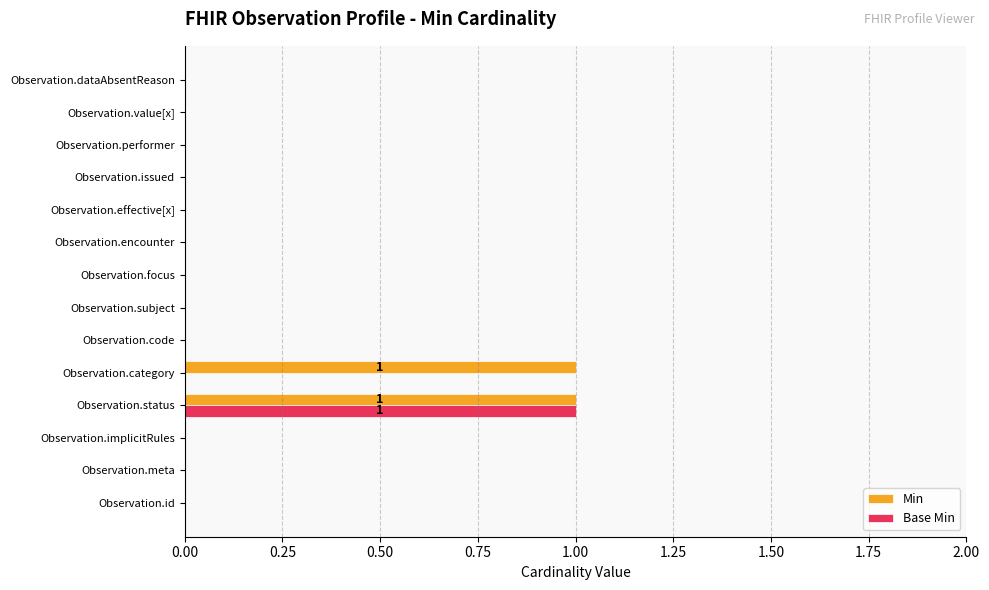

Which category has the highest value in the Base Min series?

Observation.status